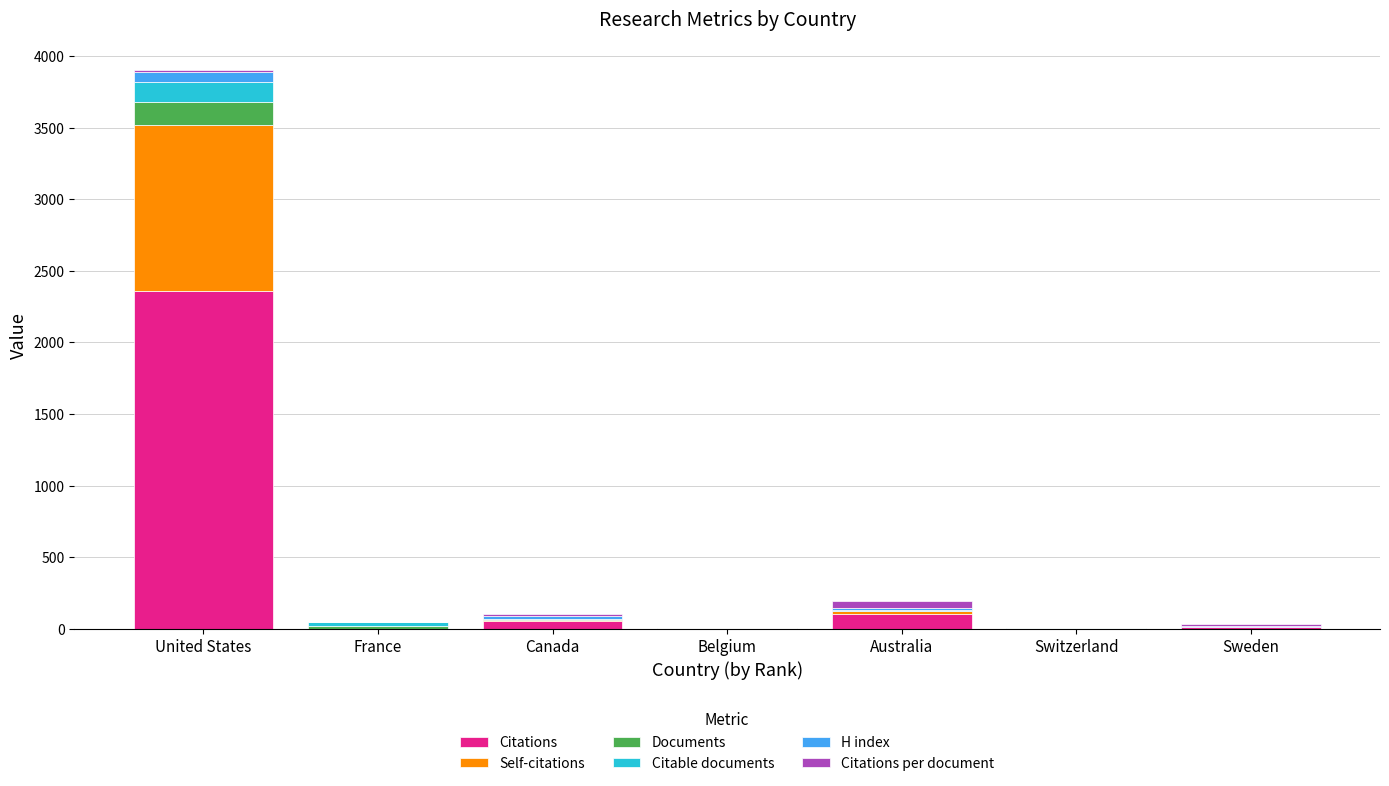

Which category has the highest value in the Citations series?

United States